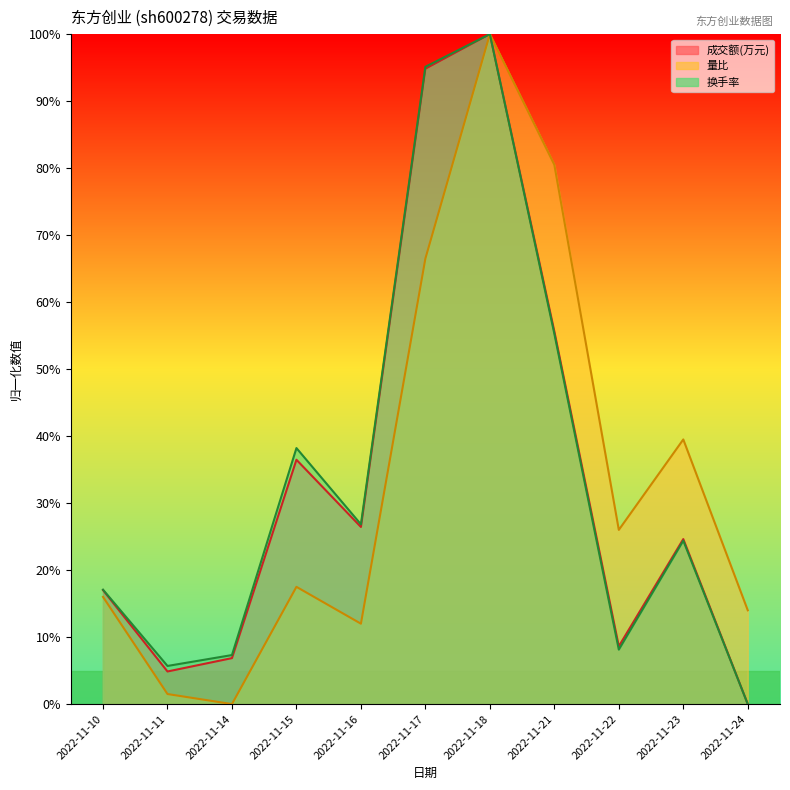

True or false: 成交额(万元) and 量比 cross at least once.

False